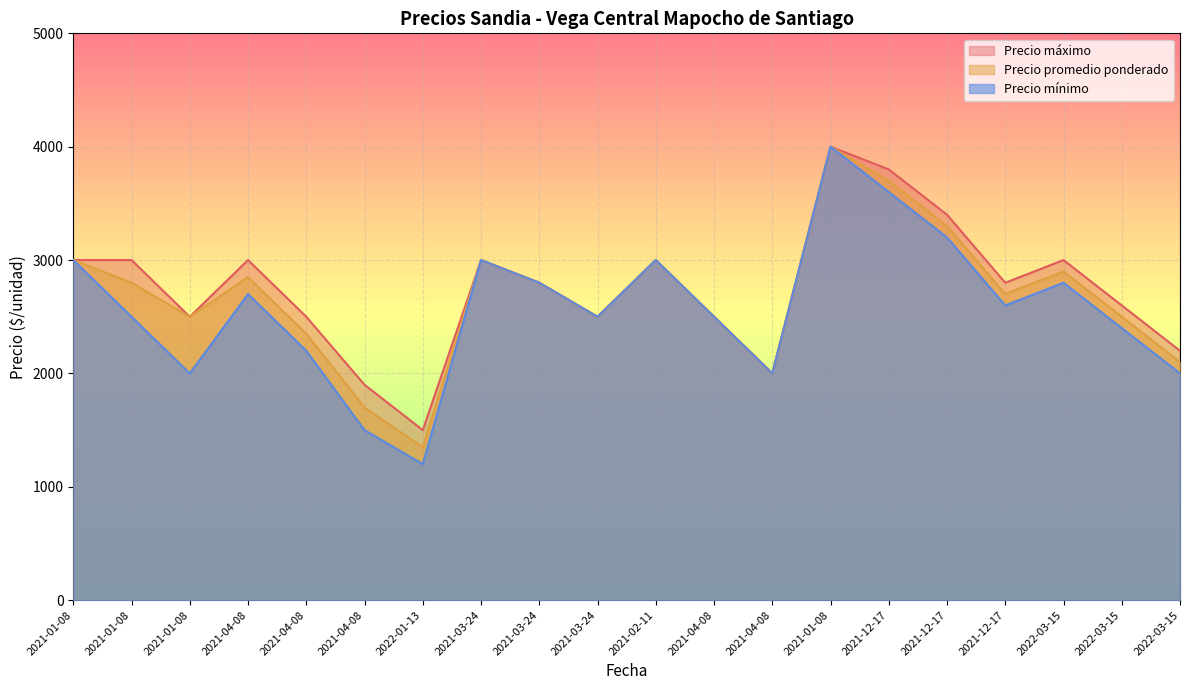

What are all the series names shown in the legend?

Precio máximo, Precio promedio ponderado, Precio mínimo